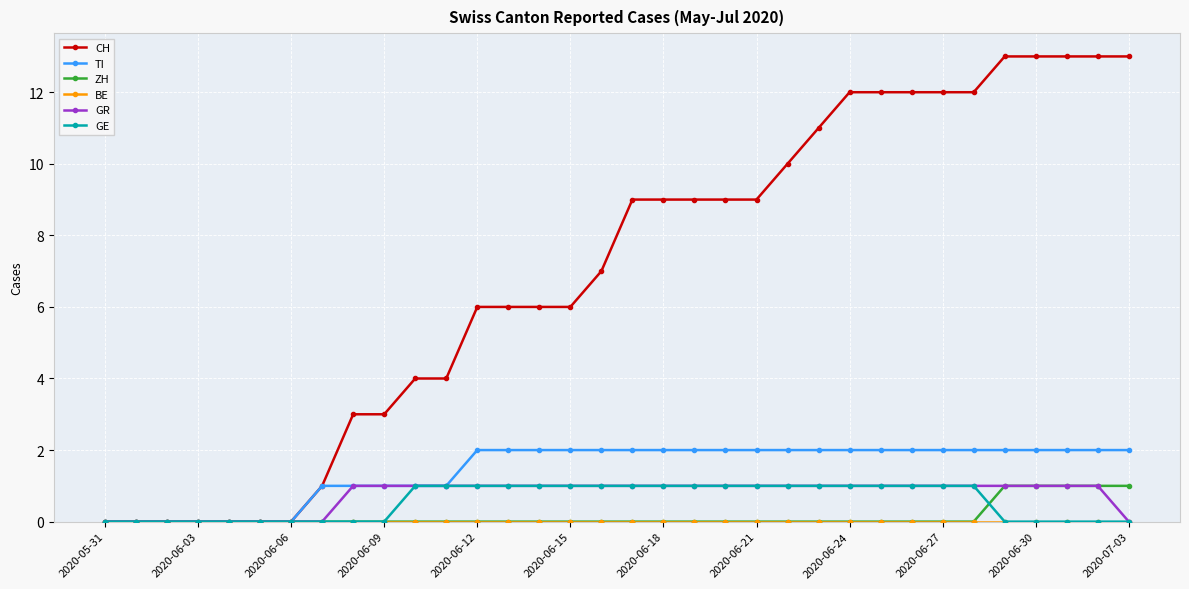

Which series has the widest spread of values?

CH